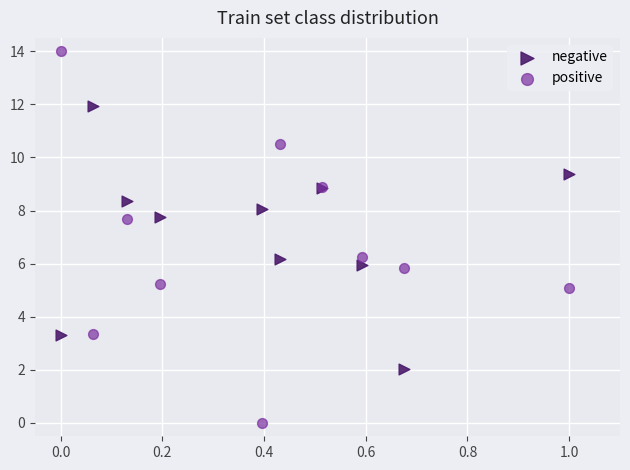

What is the X range (max minus min) for the scatter plot?

1.0